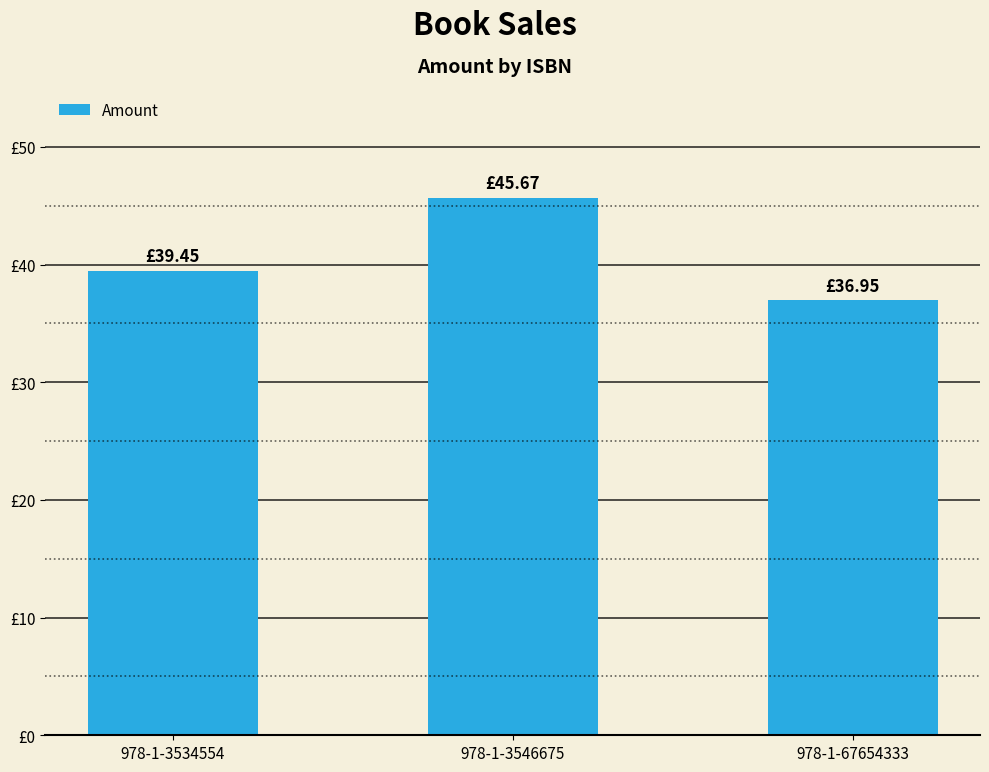

Are the bars horizontal?

No